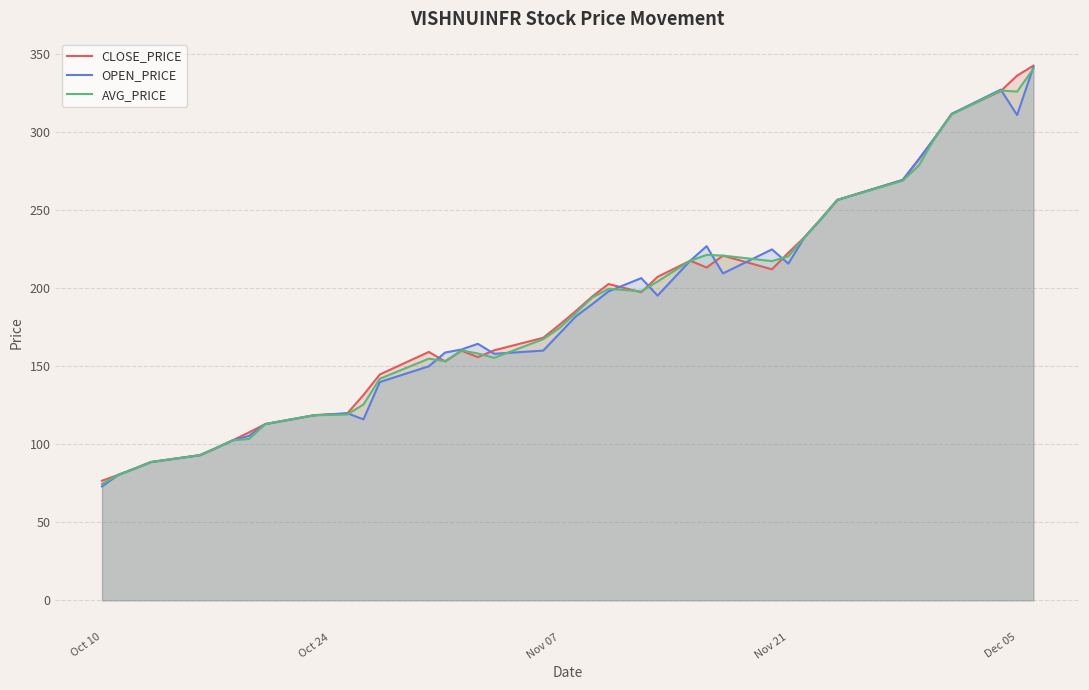

What is the maximum value for AVG_PRICE?

340.7